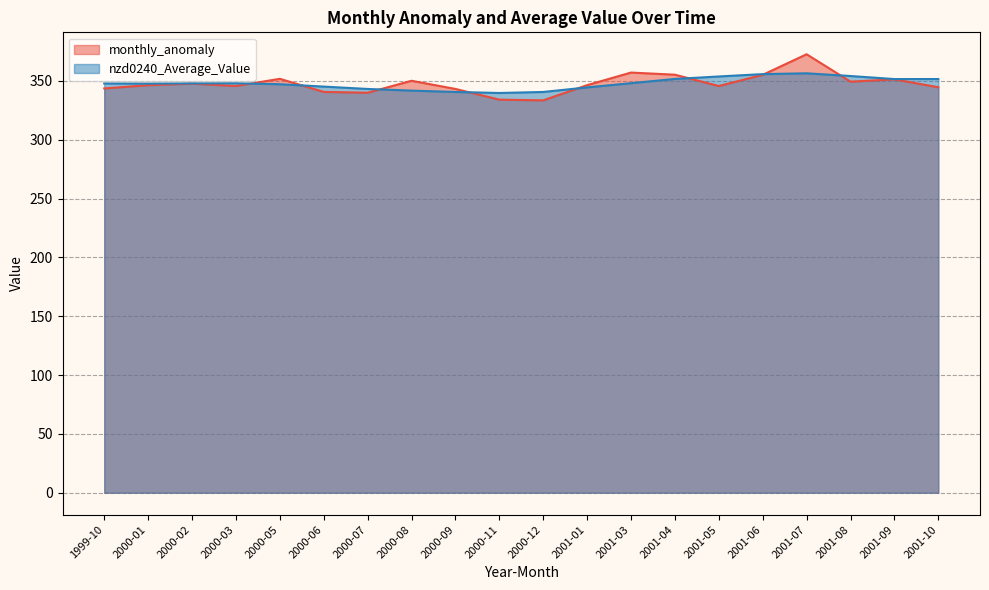

After their last crossing, which series has the higher values: monthly_anomaly or nzd0240_Average_Value?

nzd0240_Average_Value